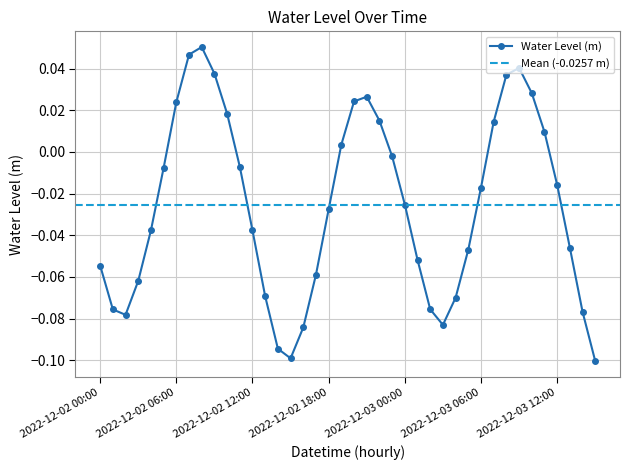

Where does the data first go above 0?

2022-12-02 06:00